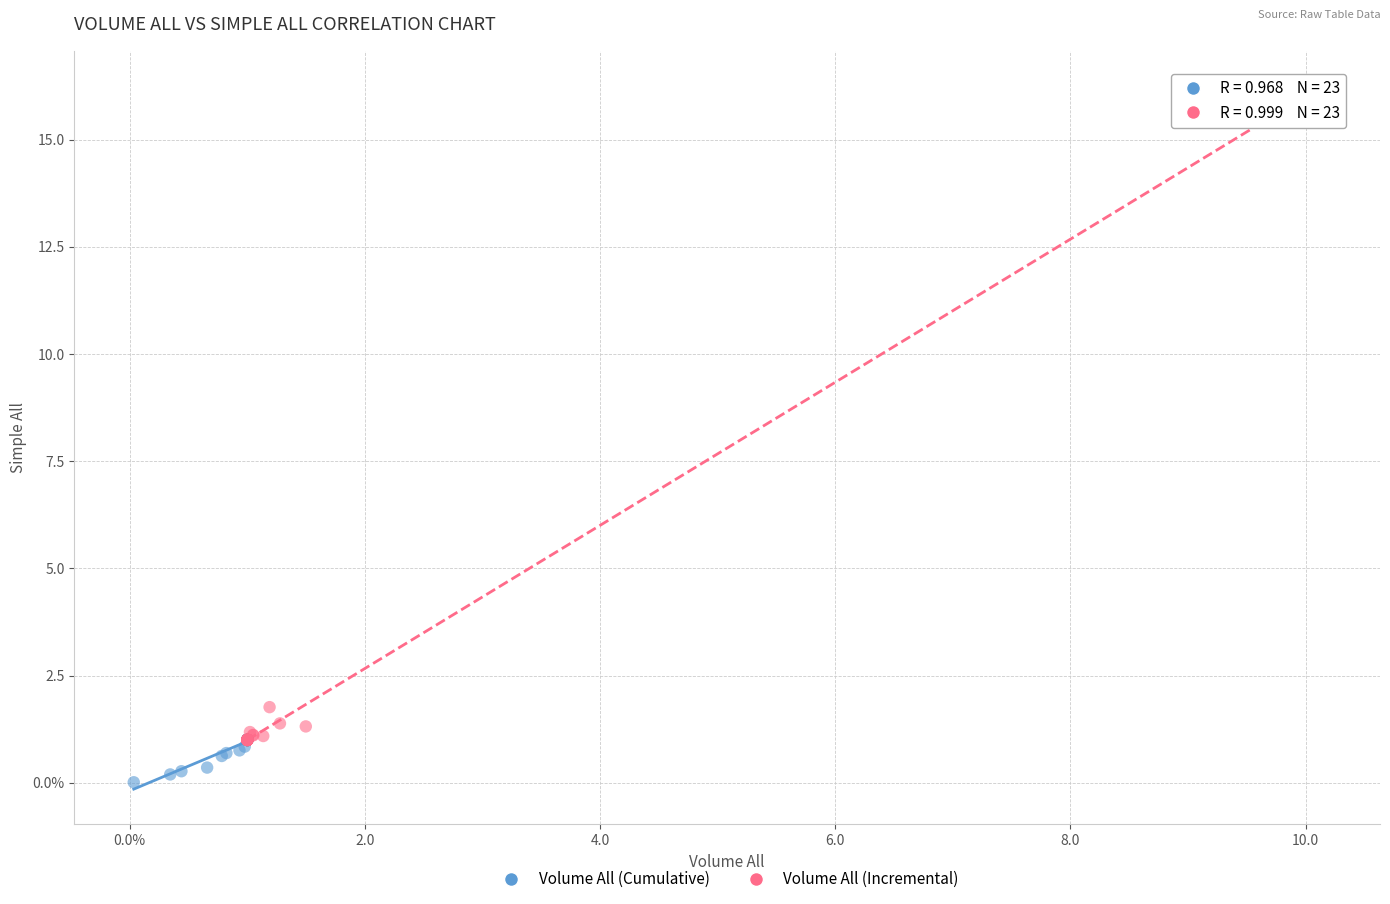

Which series has the widest spread of Y values?

Volume All (Incremental)